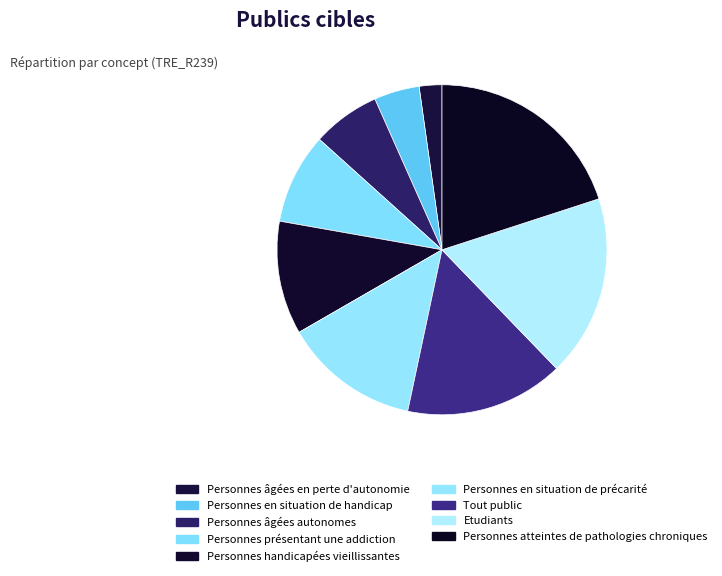

Which has a higher value, Personnes âgées en perte d'autonomie or Personnes handicapées vieillissantes?

Personnes handicapées vieillissantes